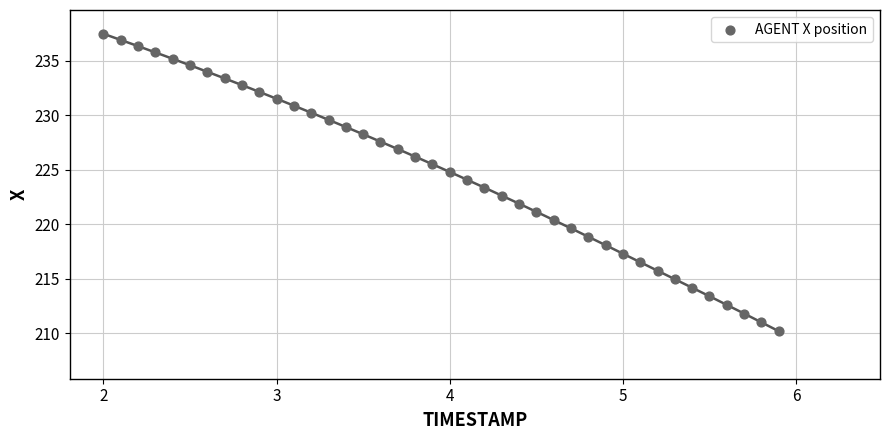

What is the range of Y values (max minus min)?

27.2